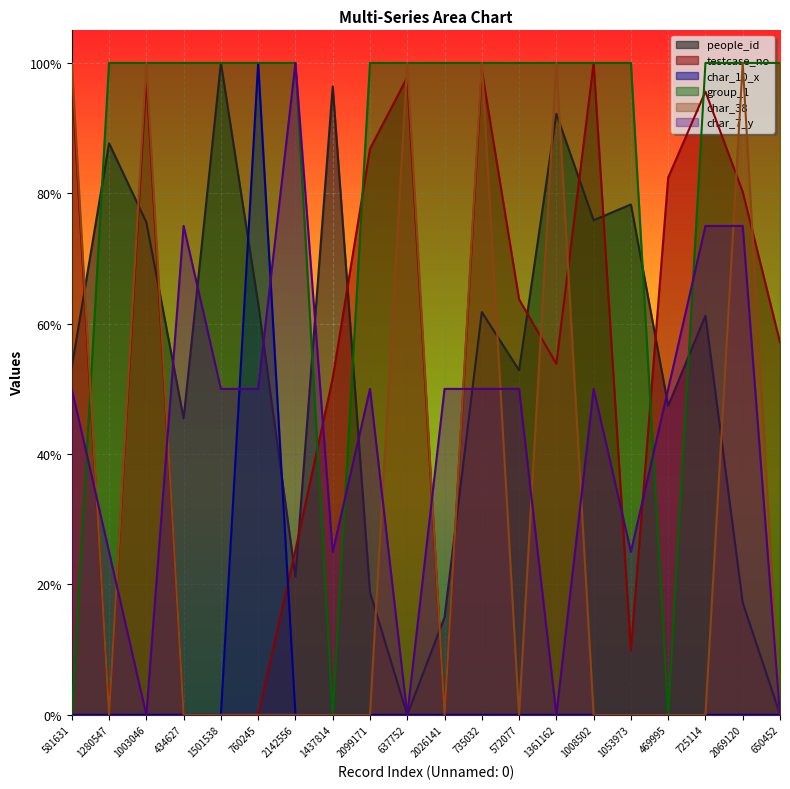

Does the chart display data point markers on the line(s)?

No